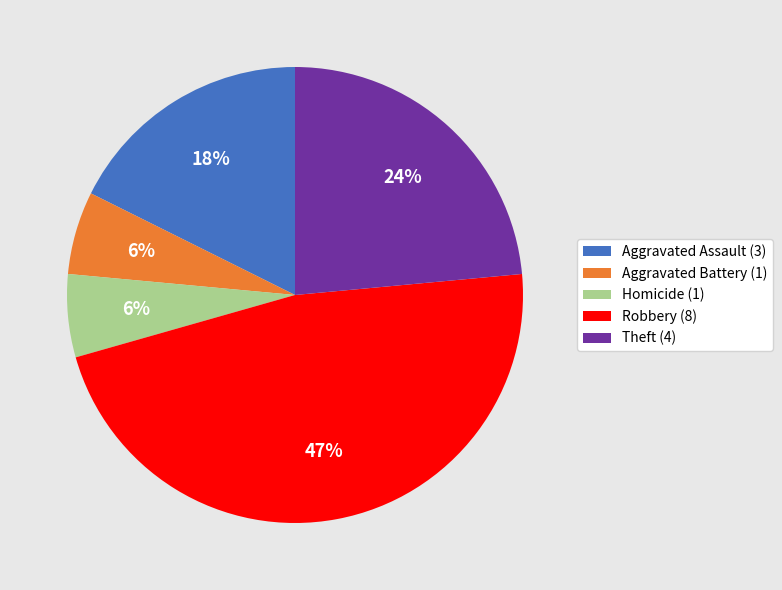

Combined, do Robbery (8) and Theft (4) account for over 50%?

Yes